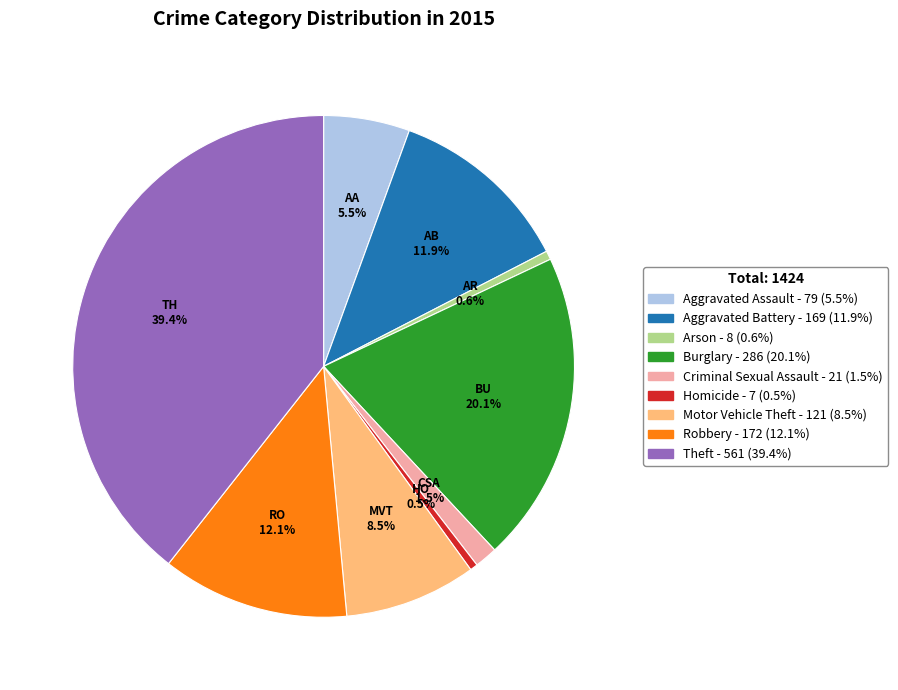

What percentage is NOT represented by Criminal Sexual Assault?

98.5%